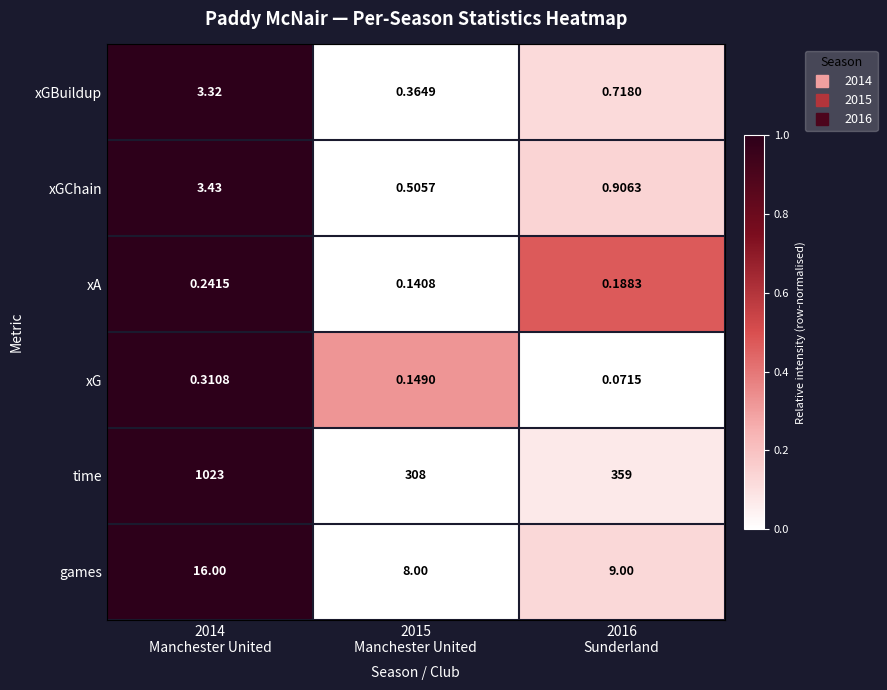

Count the number of data series in this chart.

6